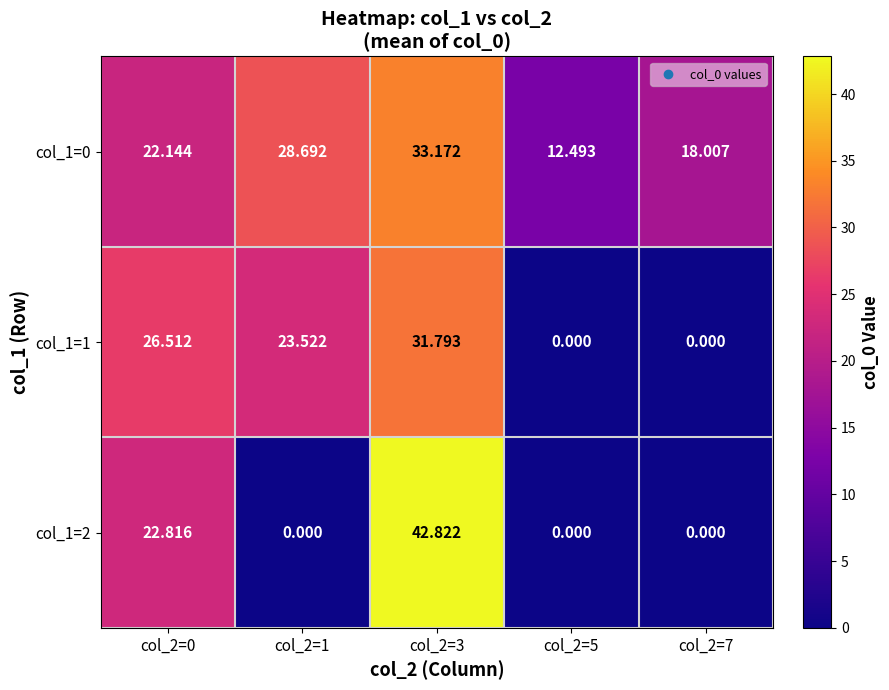

Which series has the largest total across all categories?

col_1=0